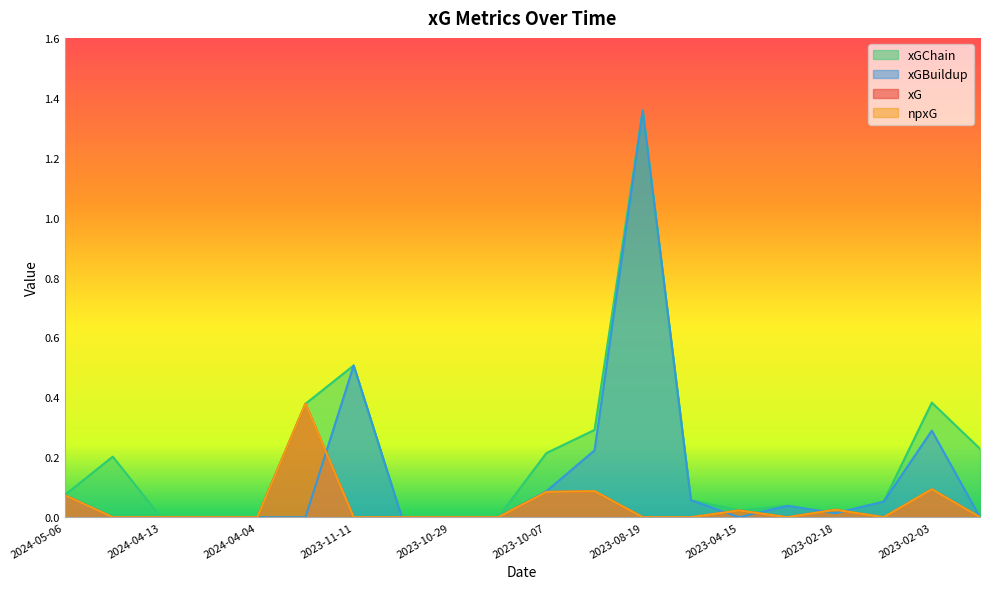

The xG series shows 0.0 at 2023-10-29. True or false?

True